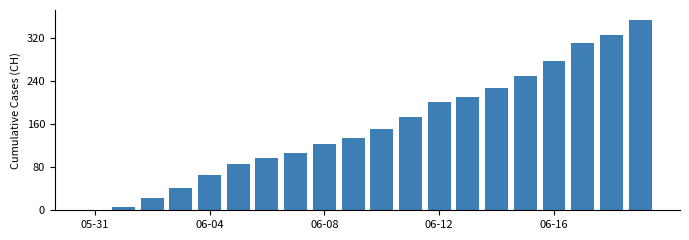

What is the maximum value shown in the chart?

355